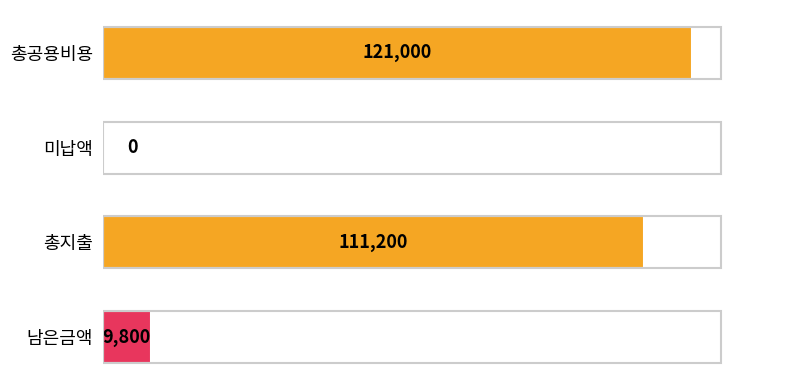

Does the chart contain stacked bars?

No